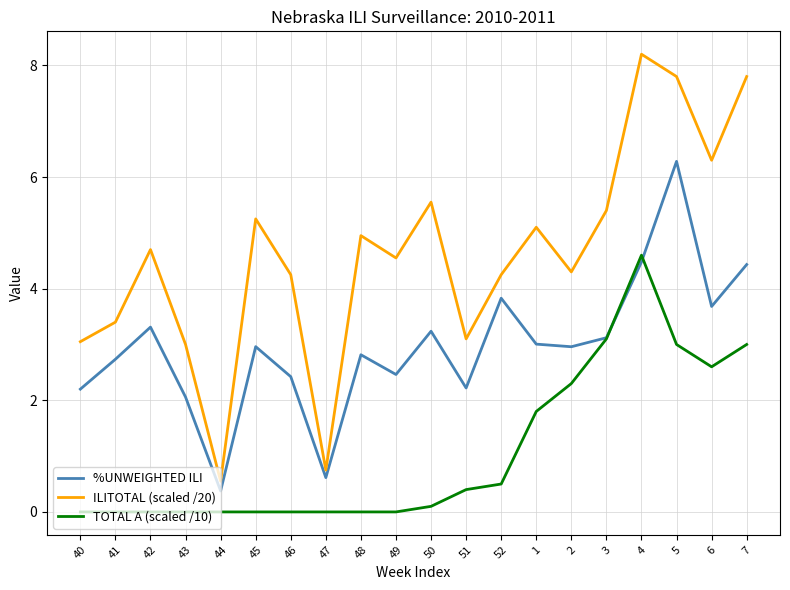

What is the approximate value of %UNWEIGHTED ILI at 1?

3.0